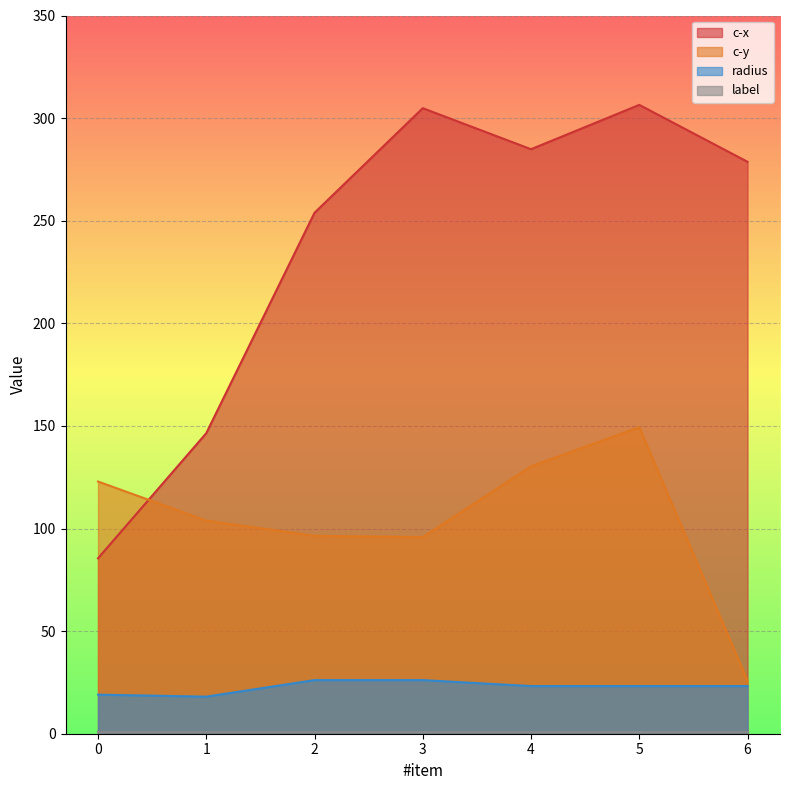

What is the difference between the maximum and minimum values in the c-x series?

221.0